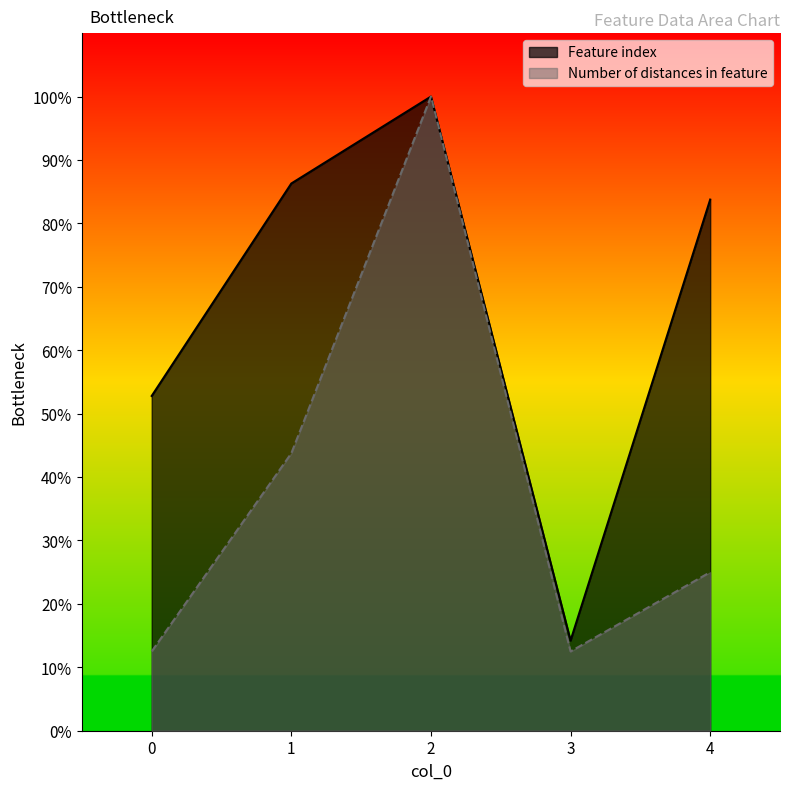

The value of Number of distances in feature at 0 is 12.5. True or false?

True